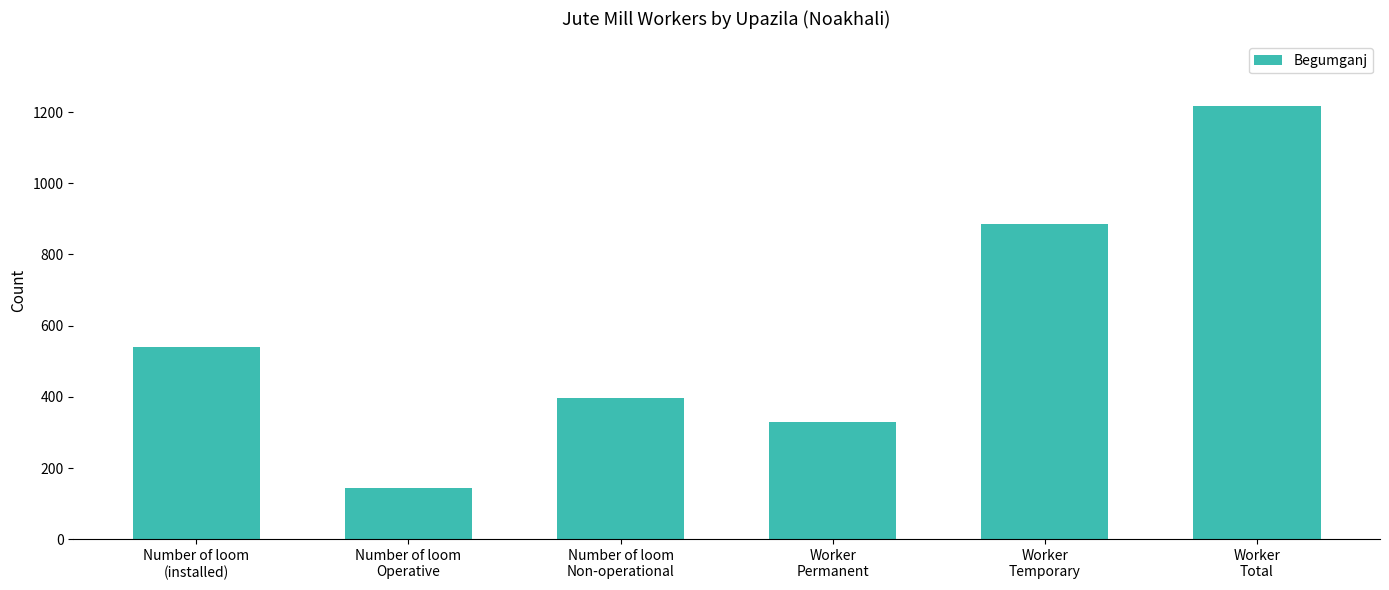

The chart shows a value of 396 at Number of loom
Non-operational. True or false?

True